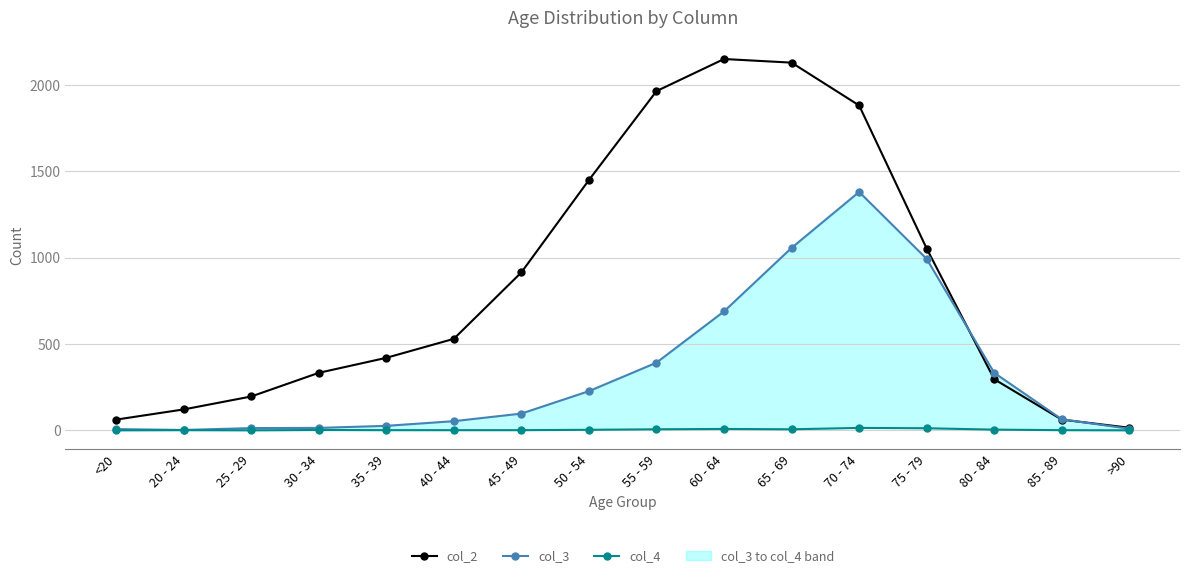

Which label corresponds to the smallest value in the chart?

<20